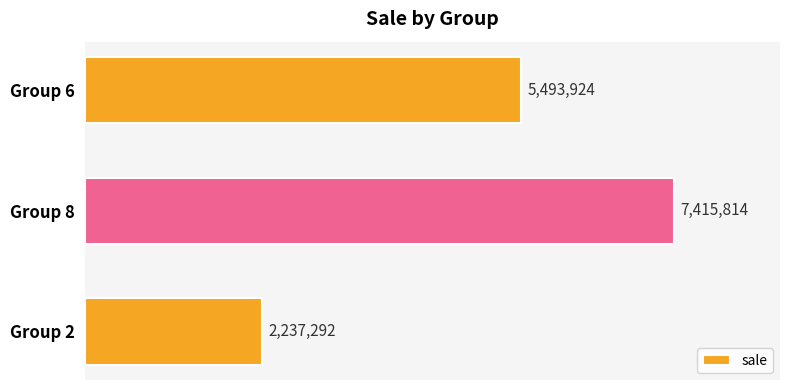

Rank the categories by value from highest to lowest.

Group 8, Group 6, Group 2